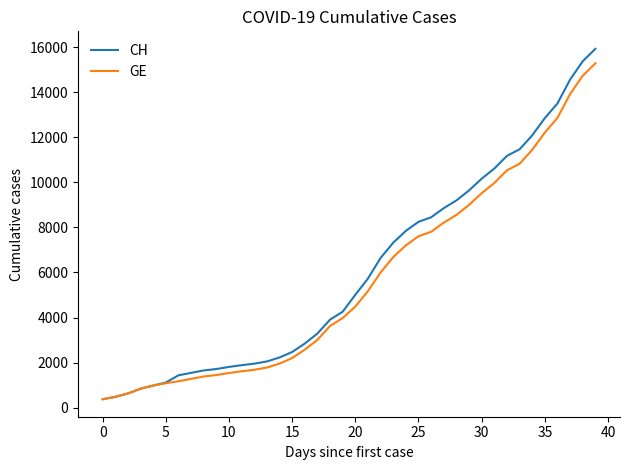

What is the minimum value for GE?

375